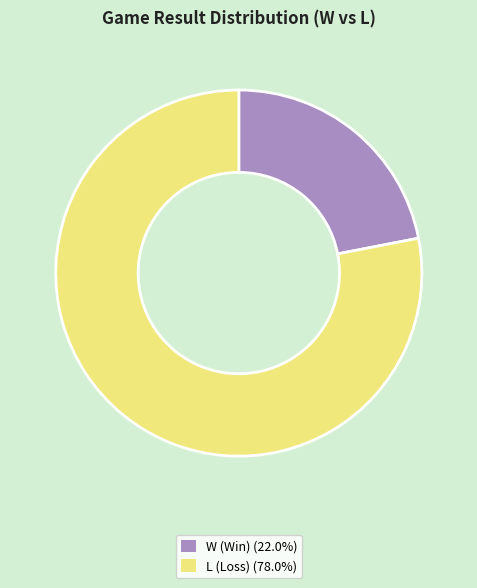

Is there any slice that represents more than half of the pie?

Yes